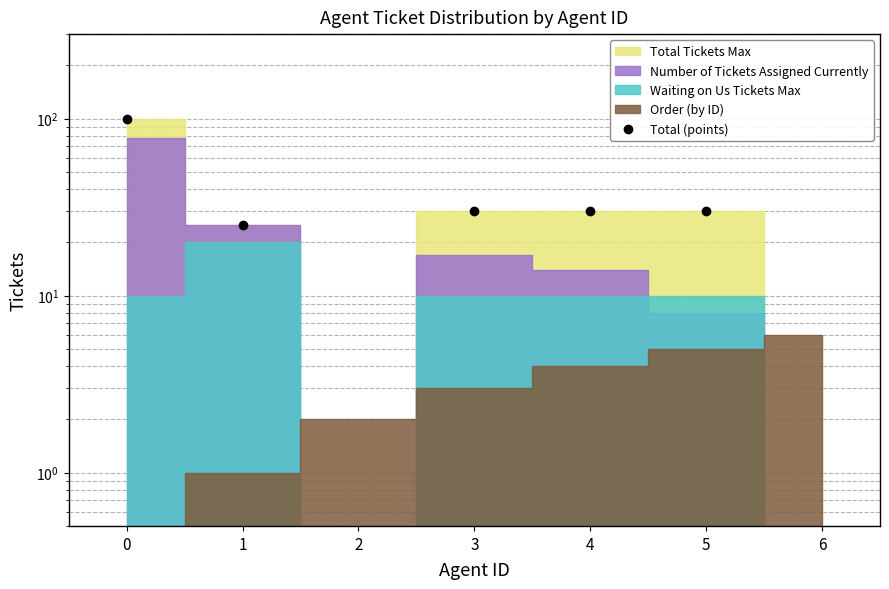

How many interior local valleys (lower than both neighbors) does the data have?

1